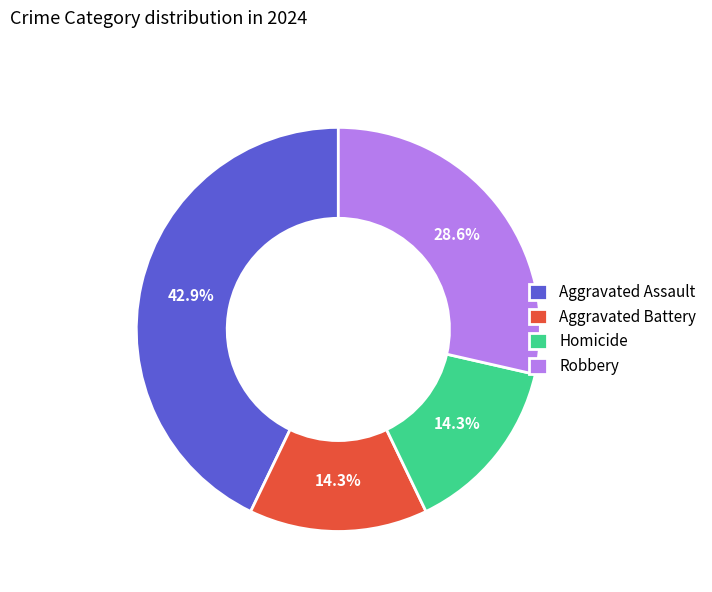

The Aggravated Assault slice represents 54% of the pie. True or false?

False